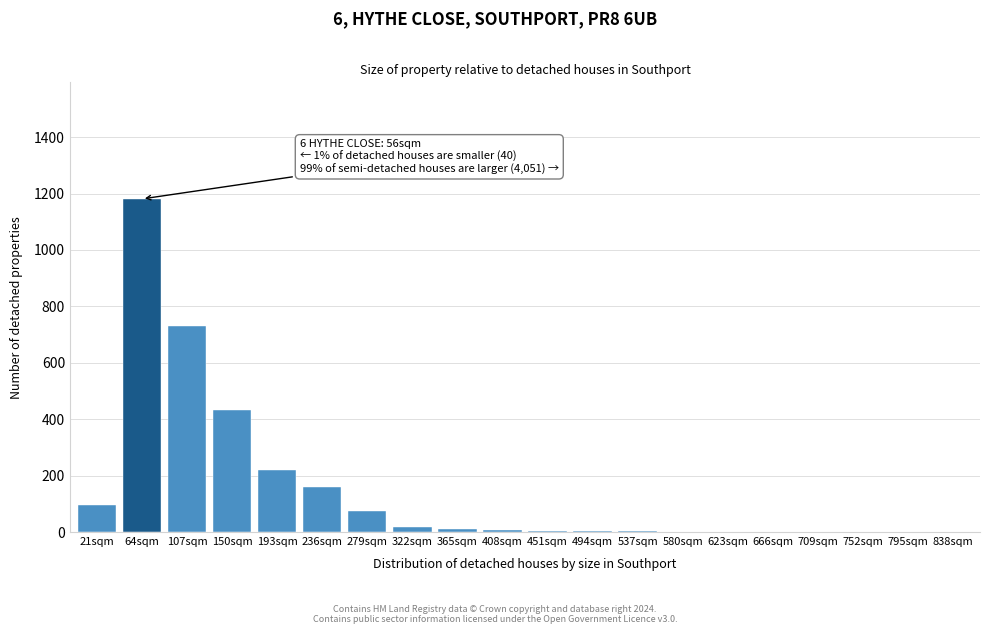

The chart shows a value of 7 at 408sqm. True or false?

True